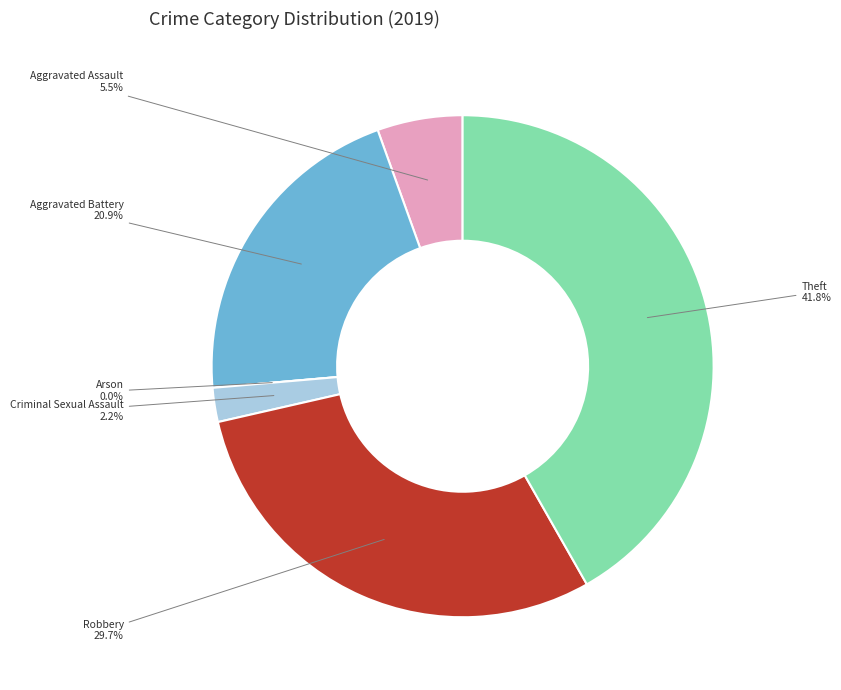

What is the largest slice in the pie chart?

Theft